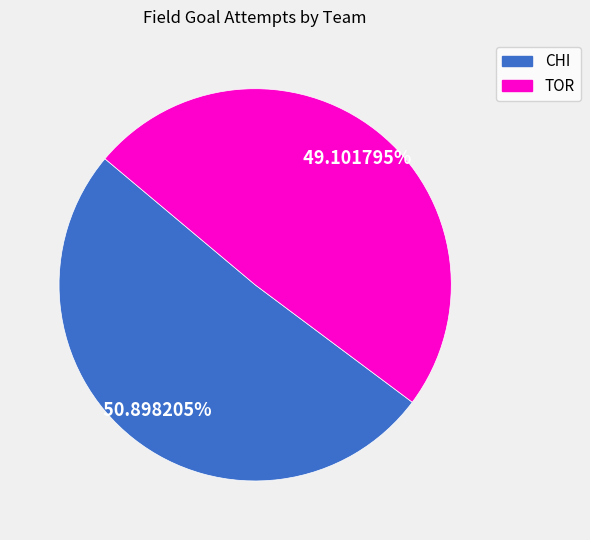

Which category accounts for the majority?

CHI